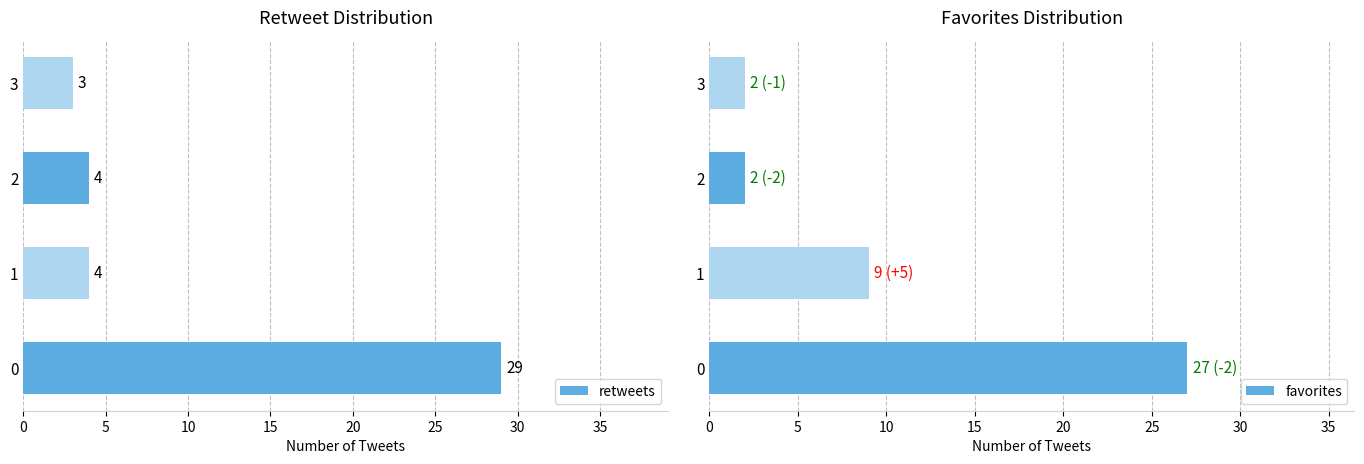

What is the difference between the maximum and minimum values in the retweets series?

26